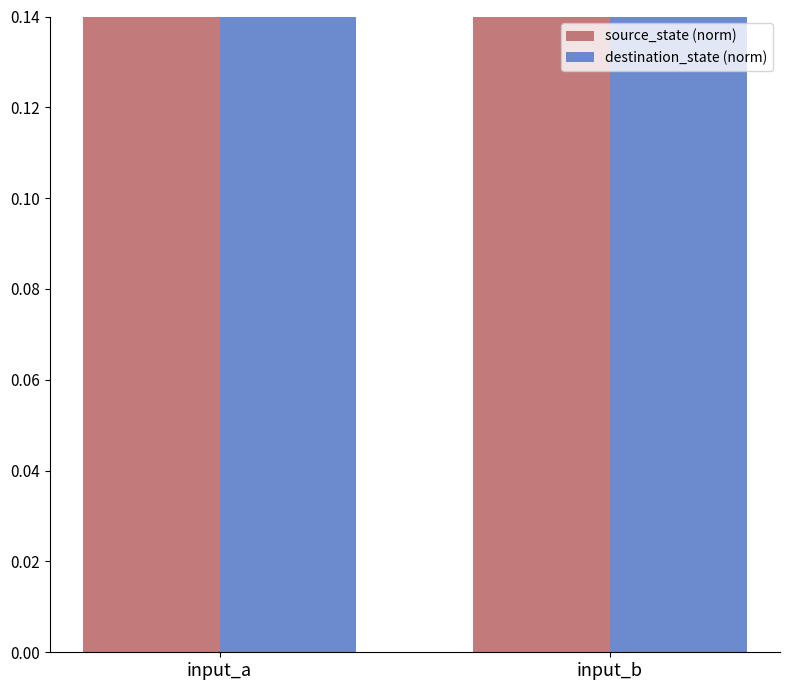

True or false: source_state (norm) has a value of 0.3 at input_b.

True